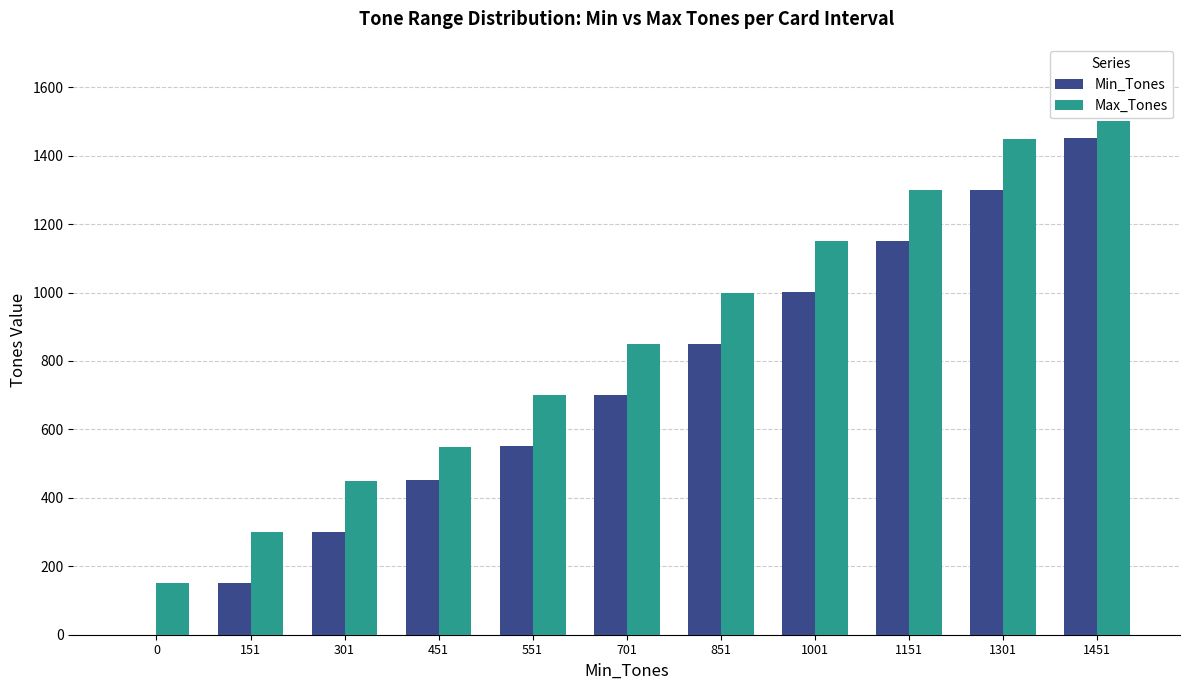

Are the bars horizontal?

No